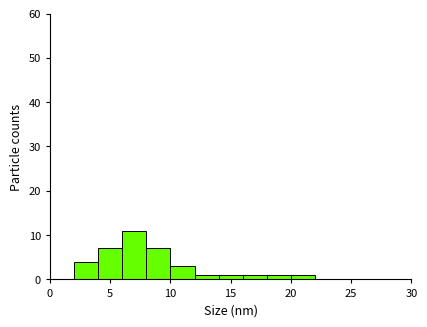

How tall is the bar that spans 18 to 20 on the x-axis? The values are not printed on the chart, so give them approximately, as read against the axis.

1